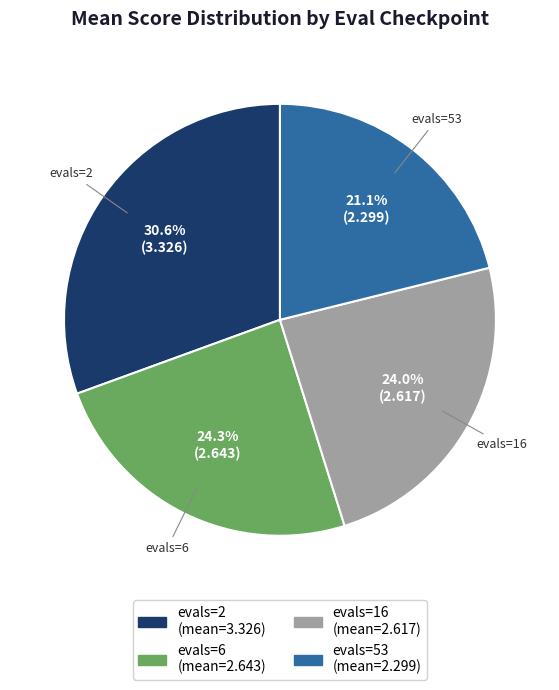

Count the number of slices in the pie.

4